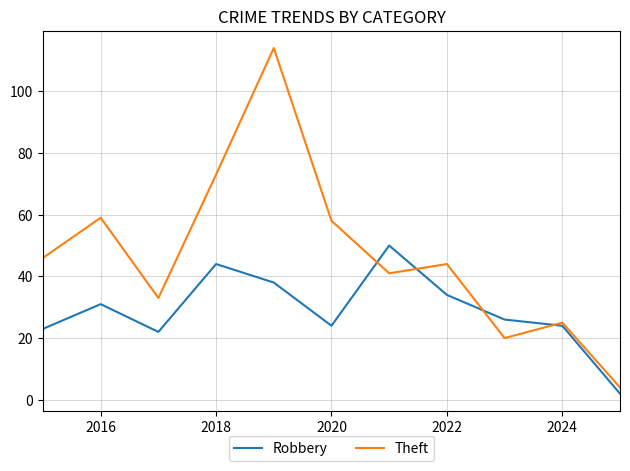

How many times do Robbery and Theft cross each other?

4